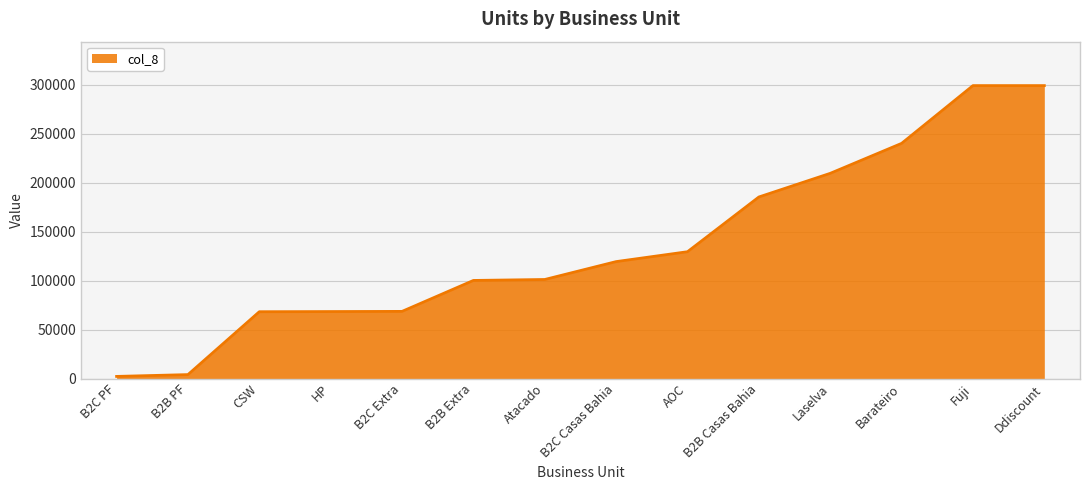

What is the difference between the maximum and minimum values?

296887